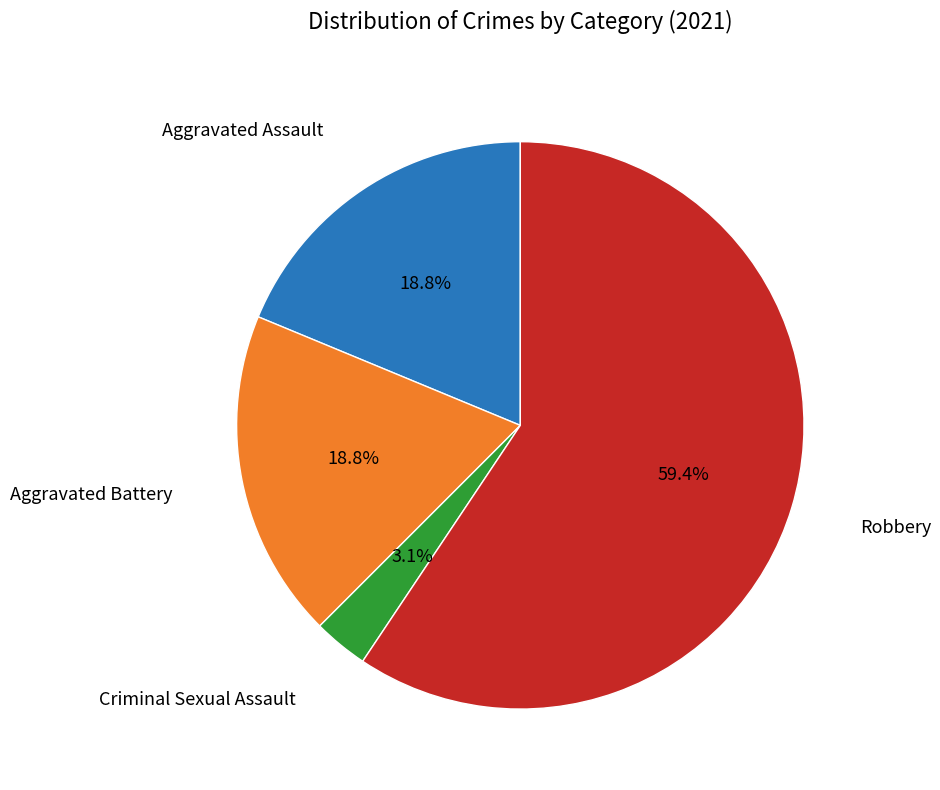

Is there any slice that represents more than half of the pie?

Yes